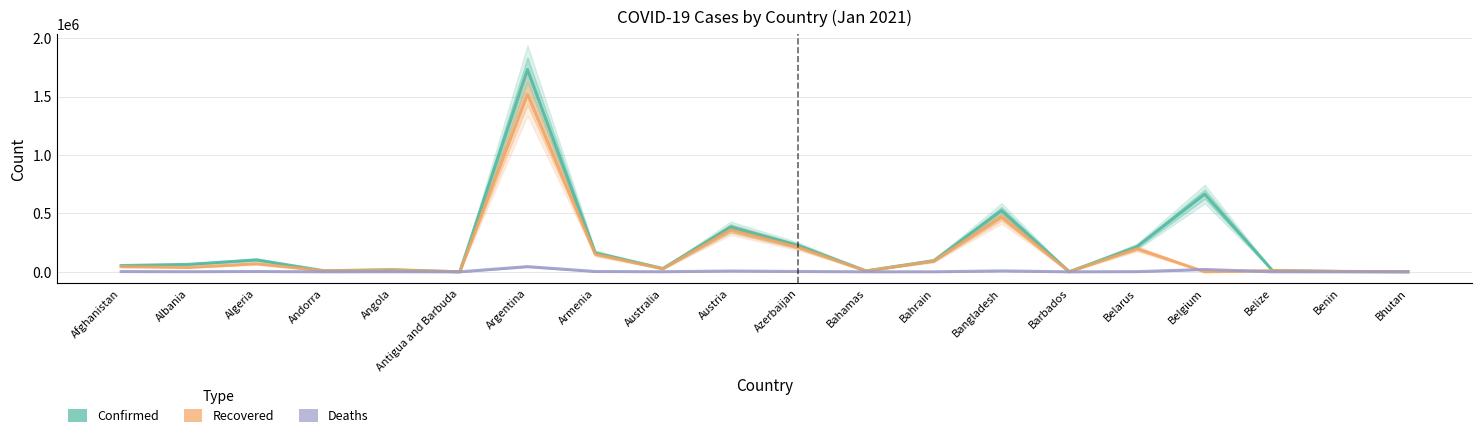

What value does the Recovered series have at Algeria, to the nearest 10?

69400